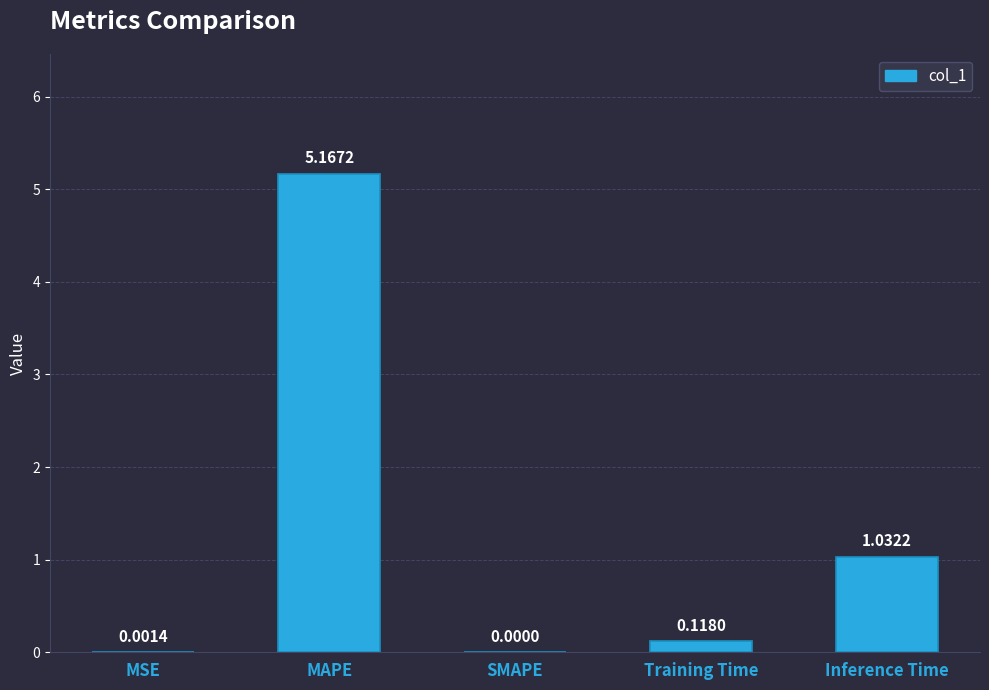

Which label corresponds to the largest value in the chart?

MAPE